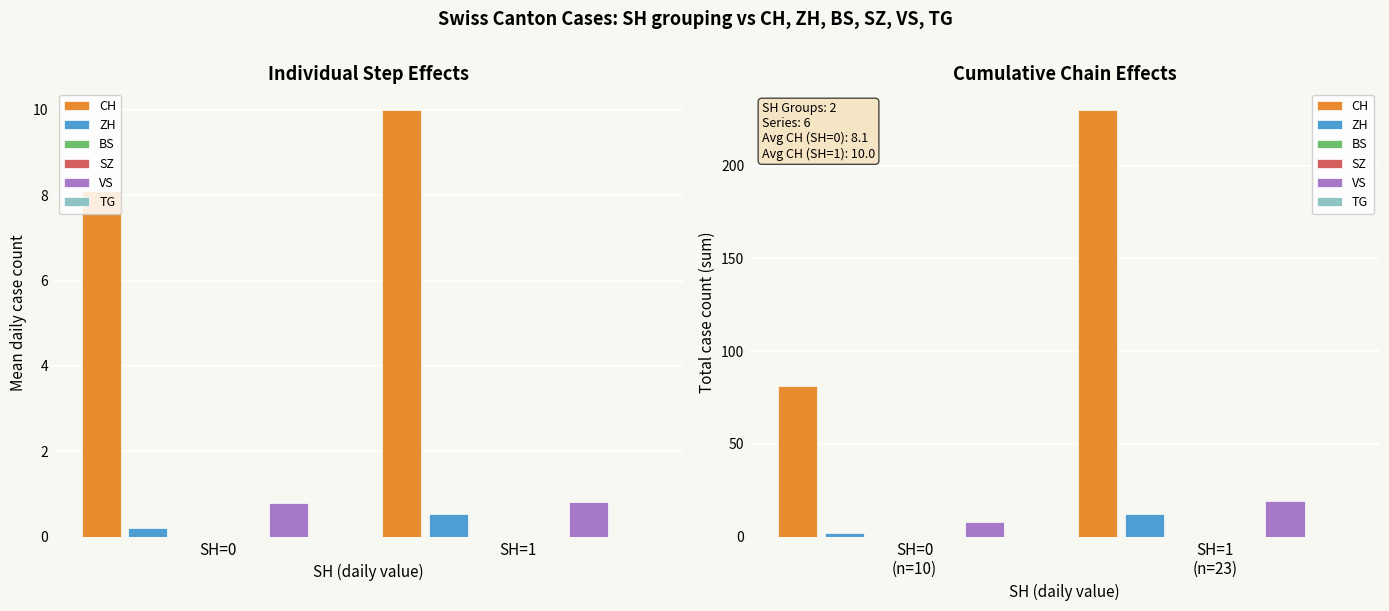

Count the number of data series in this chart.

6